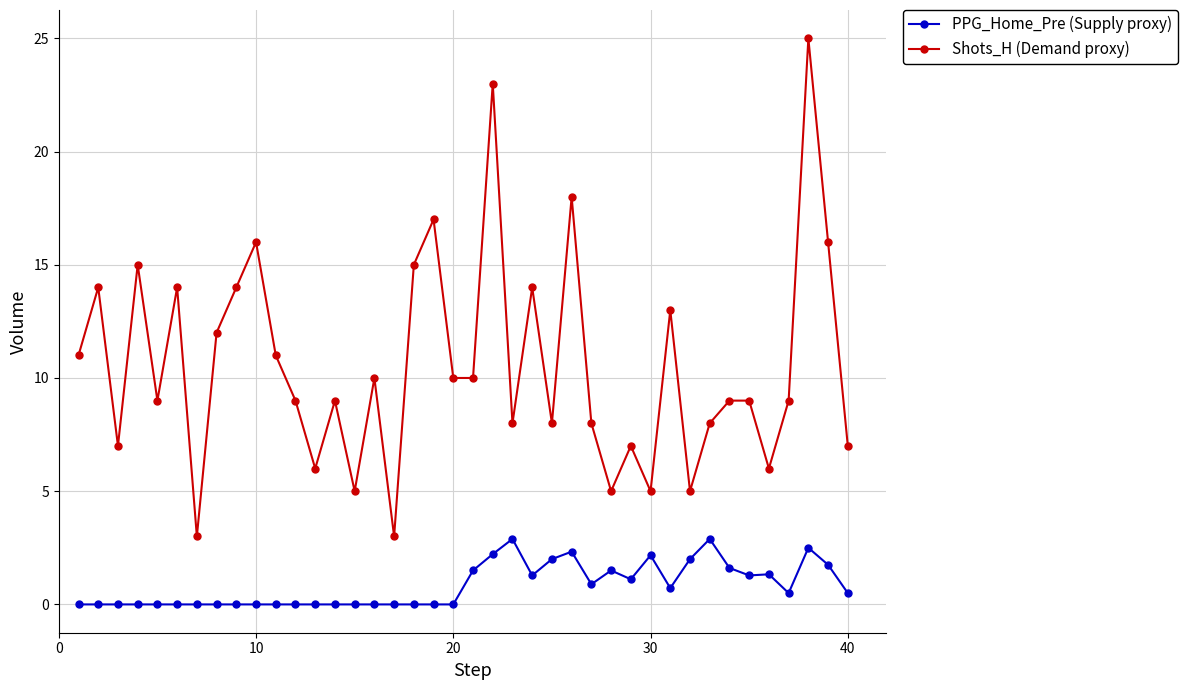

What is the maximum value shown in the chart?

25.0